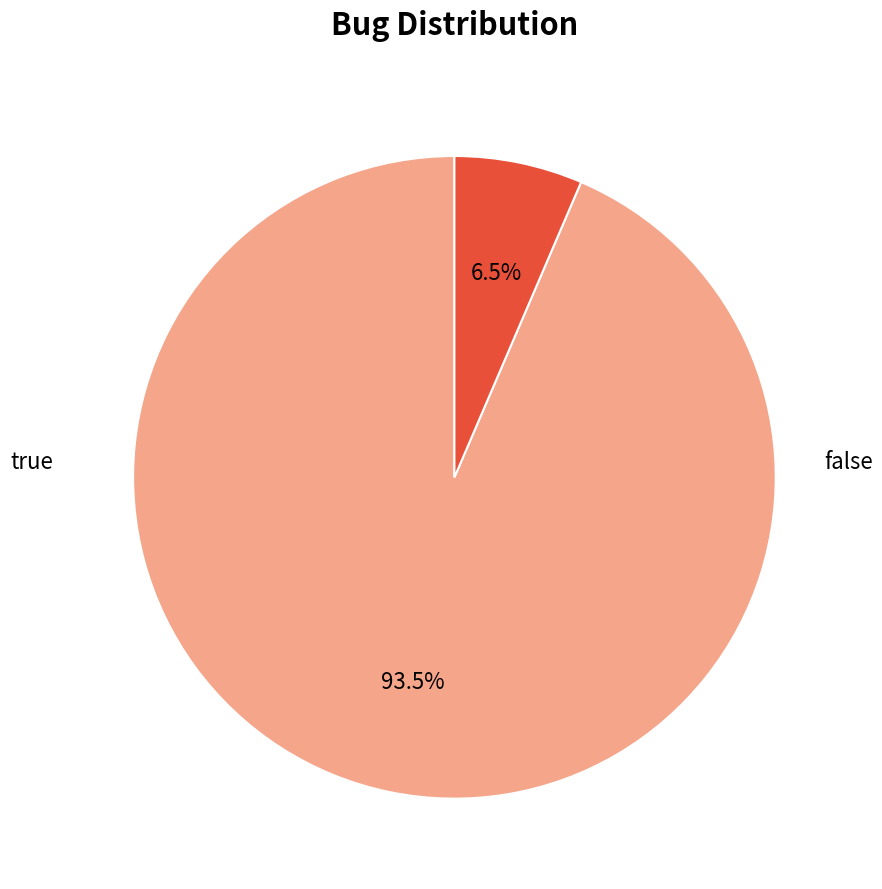

What portion of the pie excludes false?

6.5%